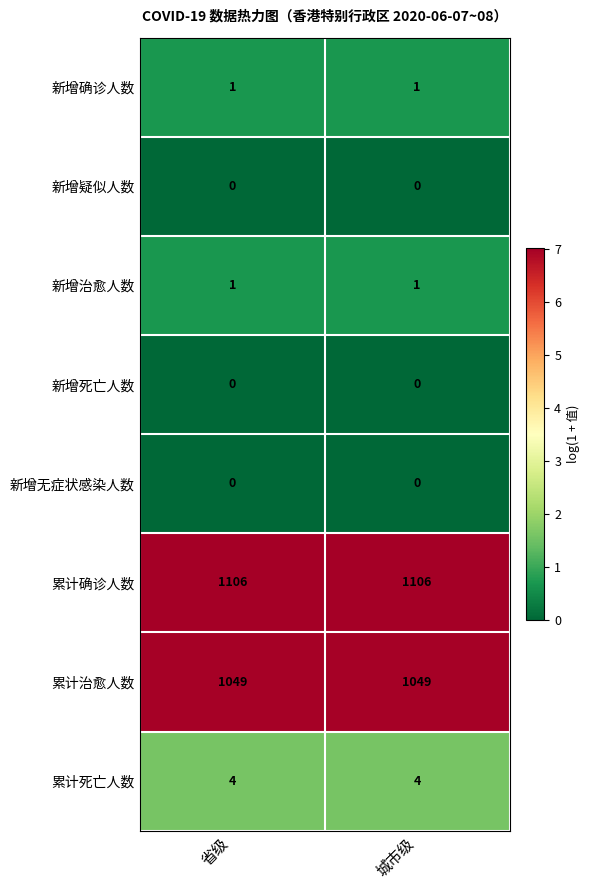

Is the value of 新增死亡人数 at 城市级 greater than the value of 新增确诊人数 at 省级?

No